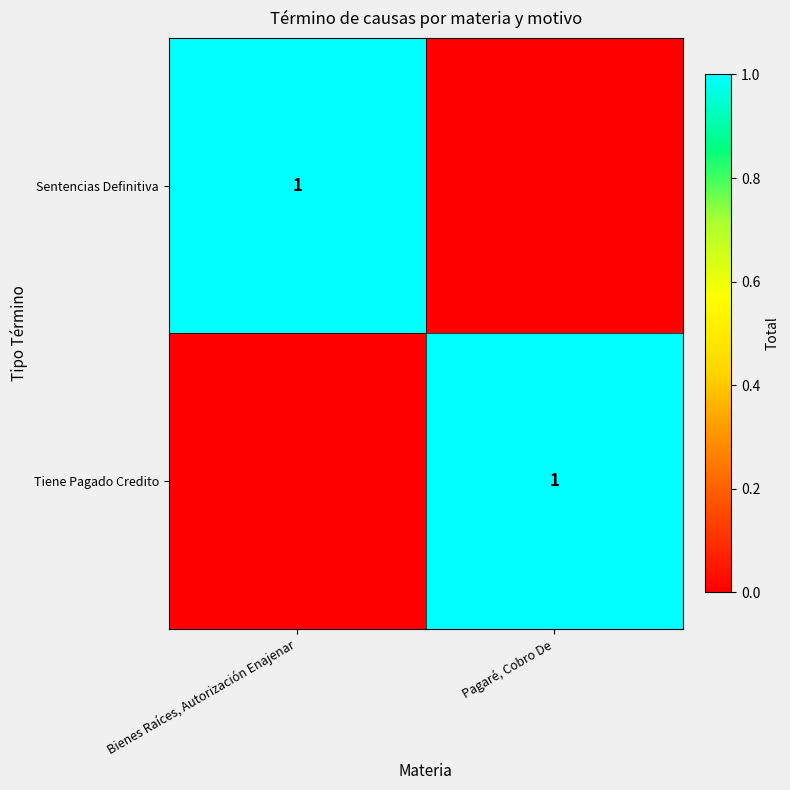

The Tiene Pagado Credito series shows 0 at Pagaré, Cobro De. True or false?

False